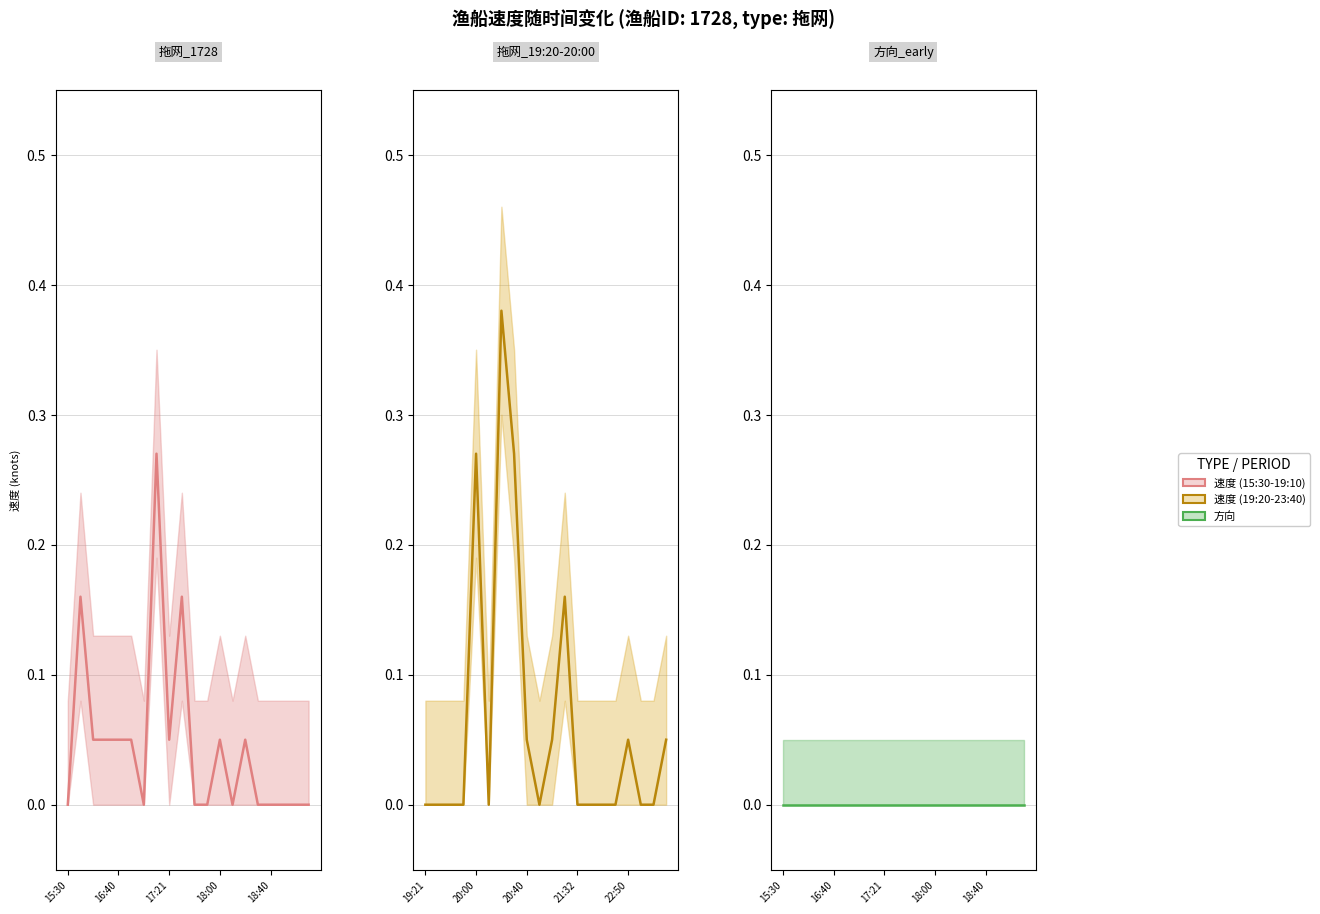

Which series has the widest spread of values?

速度